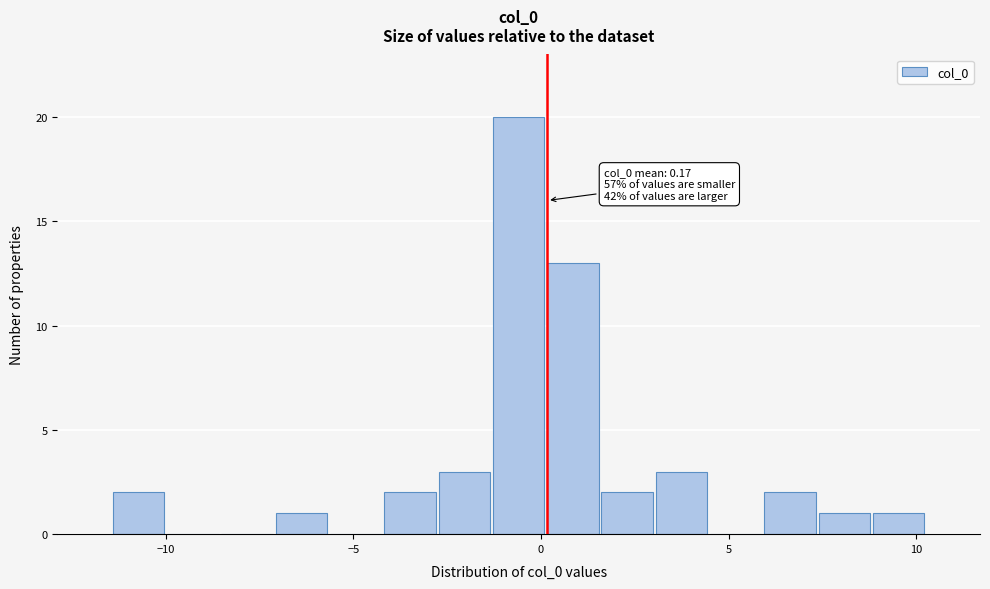

Around what value on the x-axis is the tallest bar? Give the approximate position of its centre, as read against the axis.

-0.5